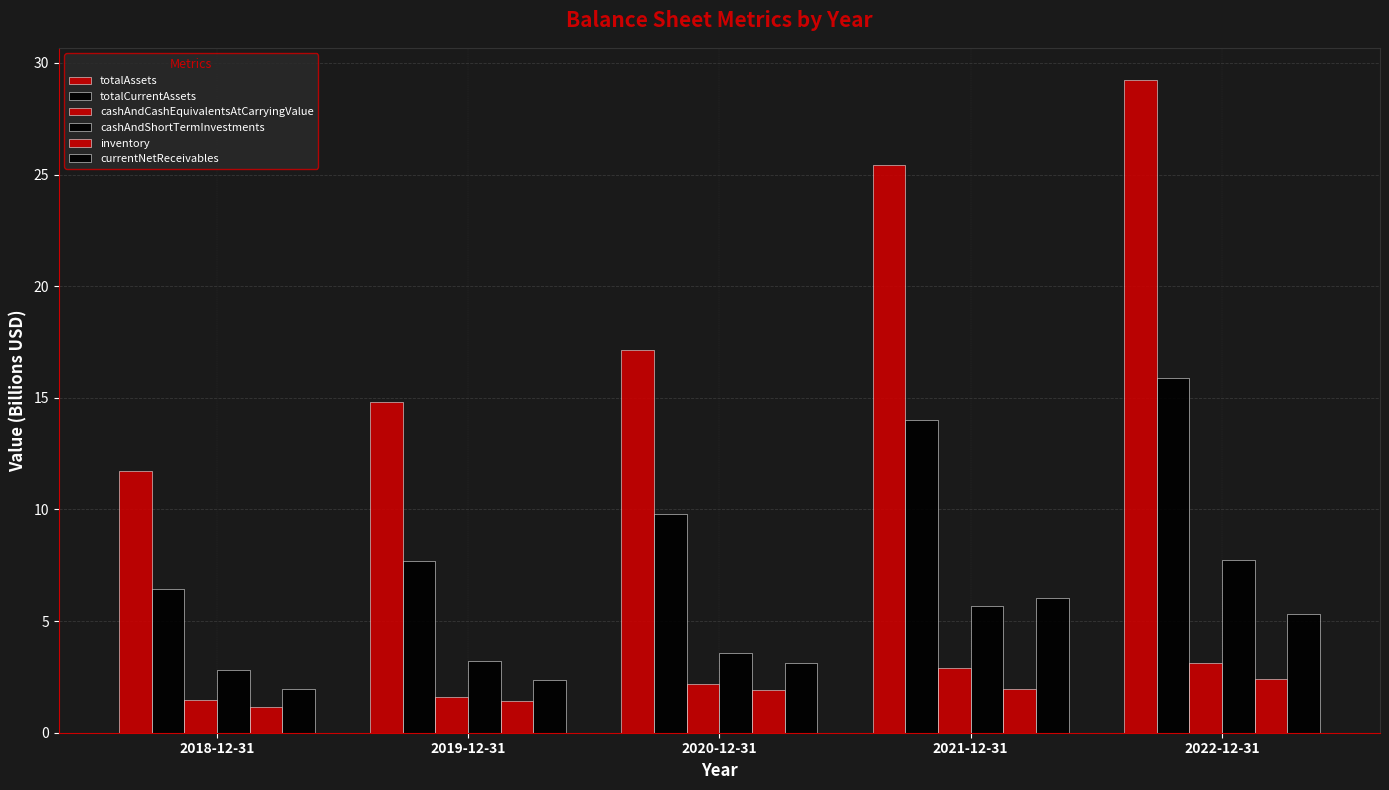

Reading left to right, list all the values displayed in this chart.

totalAssets: 11.7	14.8	17.2	25.4	29.2
totalCurrentAssets: 6.4	7.7	9.8	14.0	15.9
cashAndCashEquivalentsAtCarryingValue: 1.5	1.6	2.2	2.9	3.1
cashAndShortTermInvestments: 2.8	3.2	3.6	5.7	7.7
inventory: 1.2	1.4	1.9	2.0	2.4
currentNetReceivables: 2.0	2.4	3.1	6.0	5.3